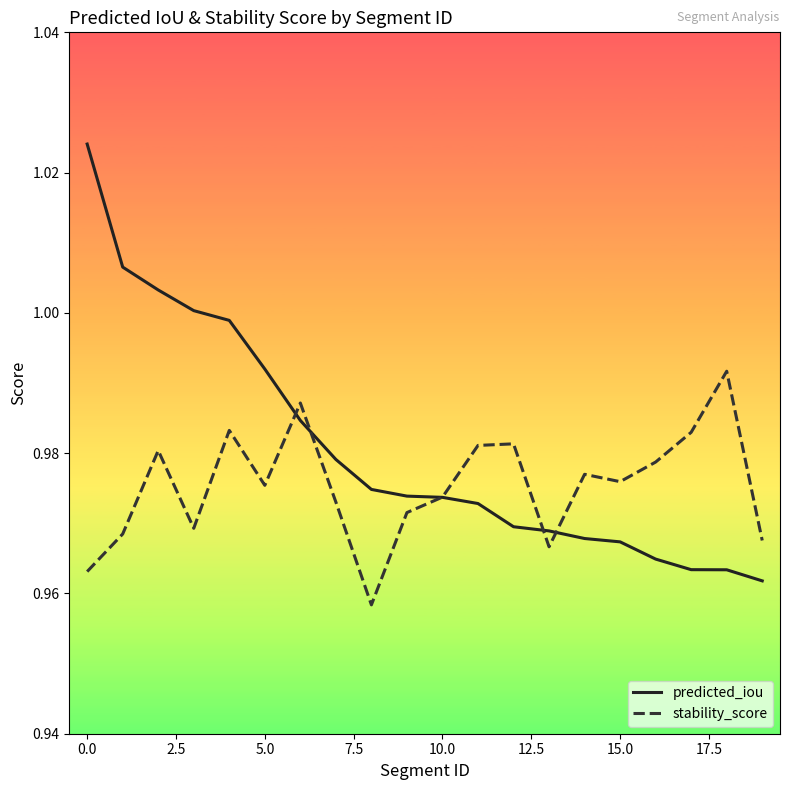

Rank the series by their maximum value, from lowest to highest.

stability_score, predicted_iou